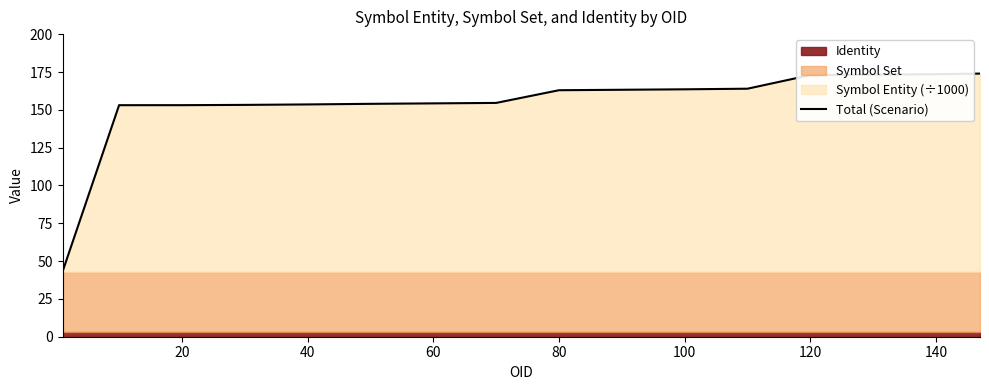

Reading right to left, list all the values displayed in this chart.

174.0	173.6	173.3	173.0	164.0	163.6	163.3	163.0	154.6	154.3	154.0	153.6	153.3	153.1	153.1	43.0